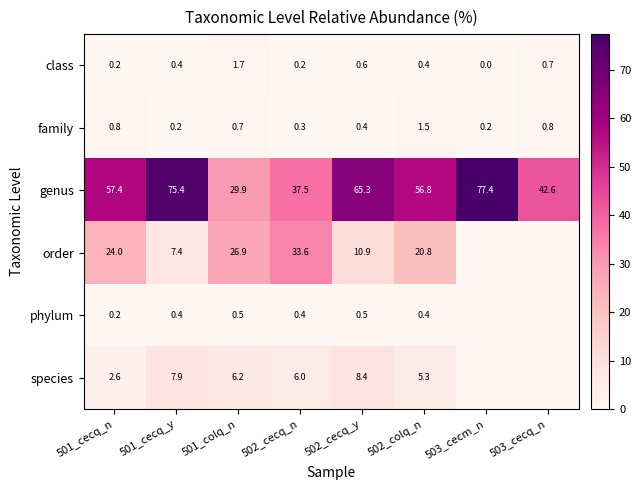

What is the total value across all series at 502_colq_n?

85.2